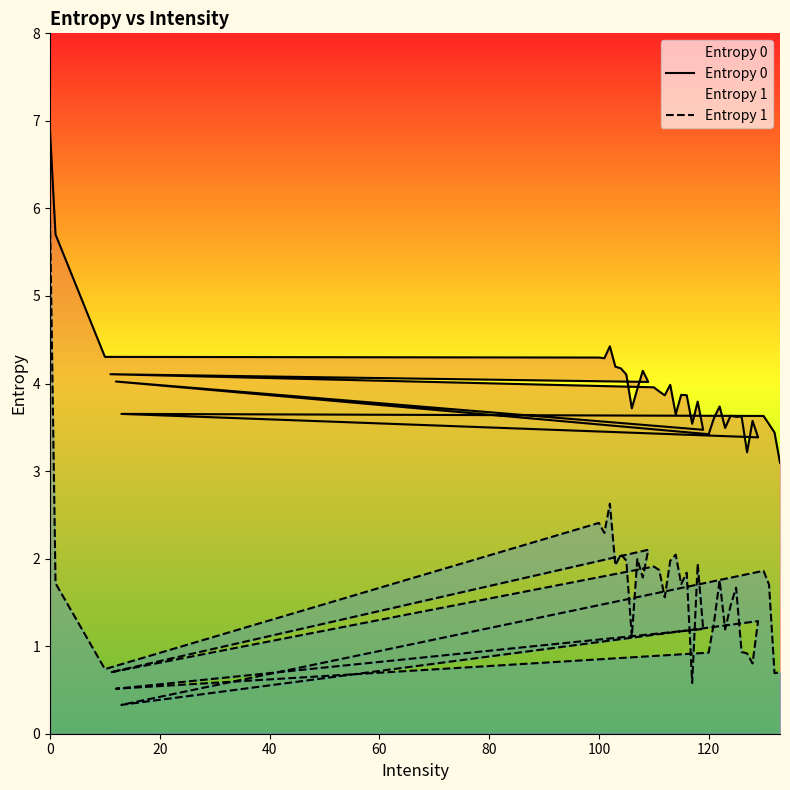

True or false: Entropy 1 and Entropy 0 cross at least once.

False